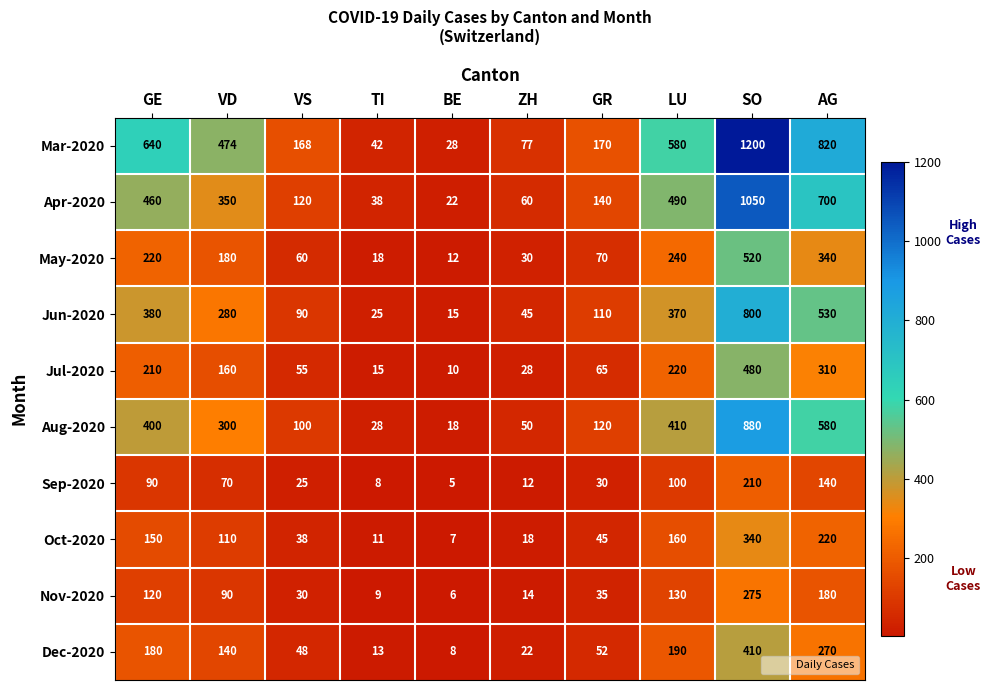

Which series has the largest total across all categories?

Mar-2020